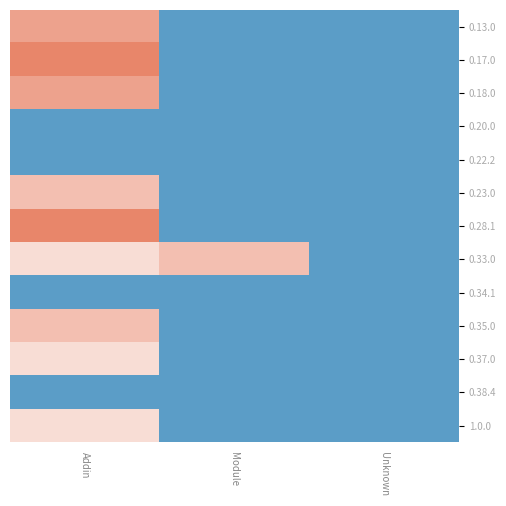

Rank the series by their maximum value, from lowest to highest.

0.20.0, 0.22.2, 0.34.1, 0.38.4, 0.37.0, 1.0.0, 0.23.0, 0.33.0, 0.35.0, 0.13.0, 0.18.0, 0.17.0, 0.28.1